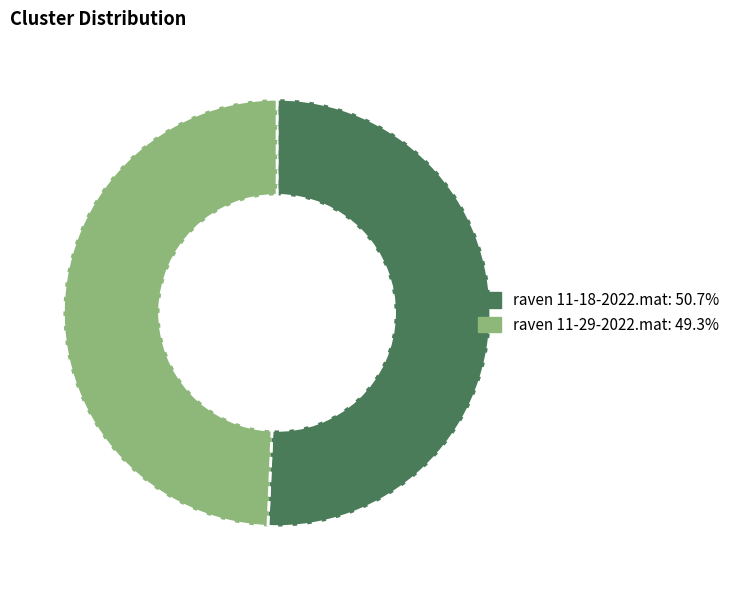

Which slice represents more than half of the pie?

raven 11-18-2022.mat